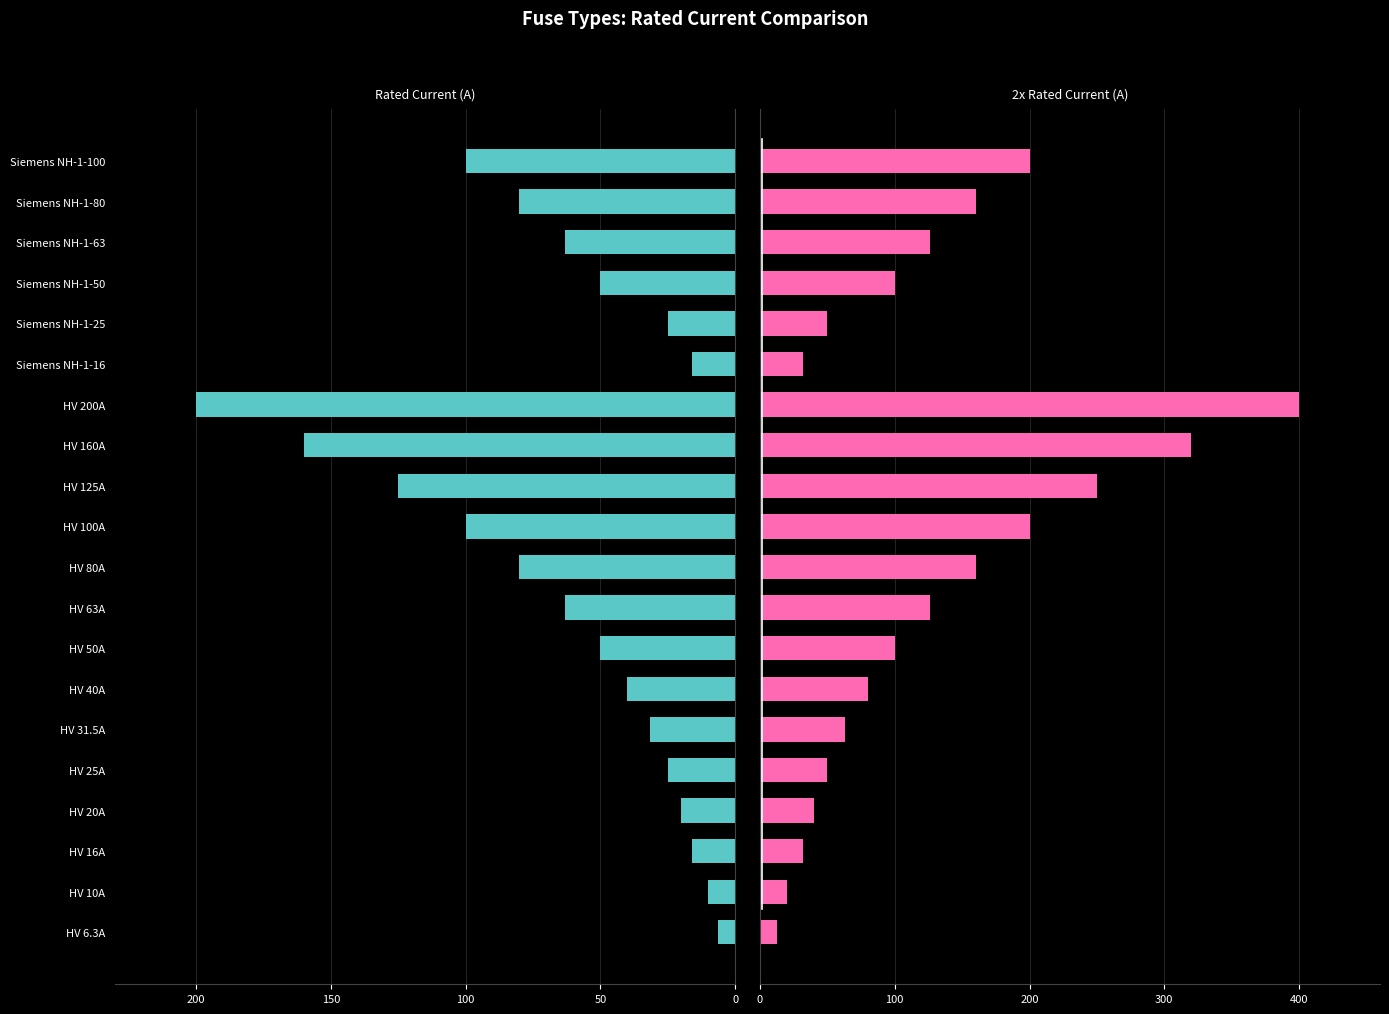

How many values in the Rated Current (A) series are below 50?

9